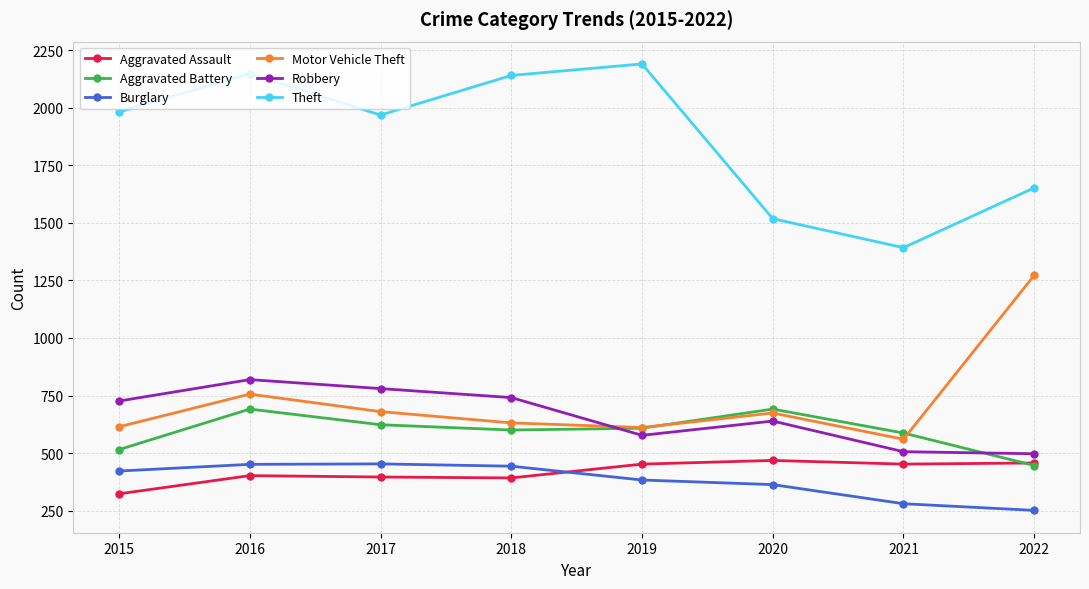

Where is Theft nearest to the value 1791?

2022